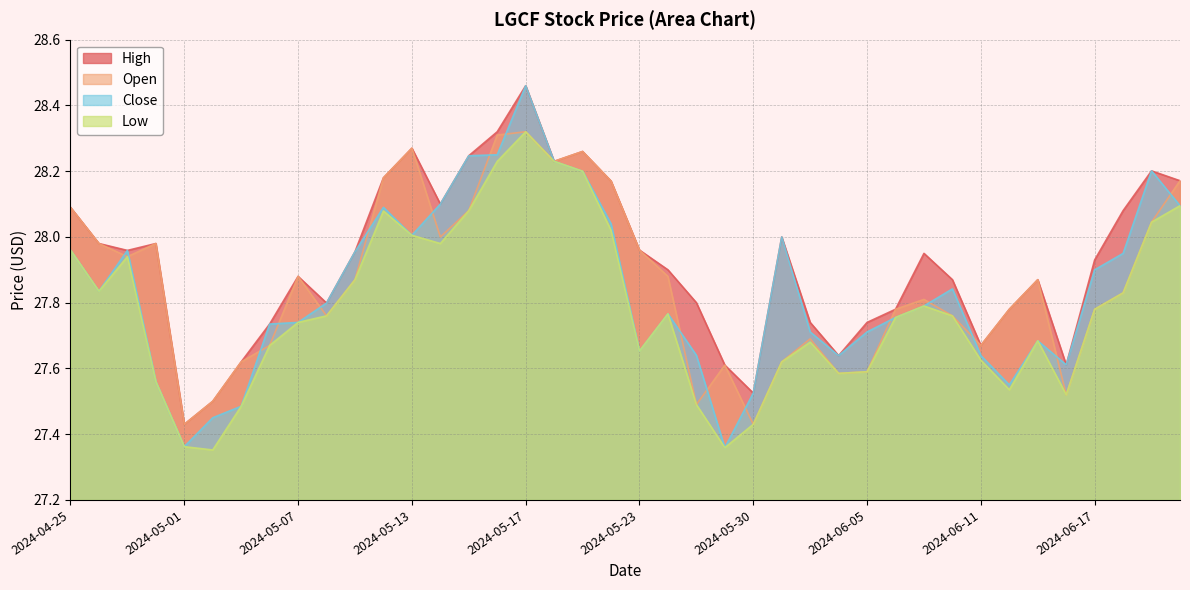

Does the chart display data point markers on the line(s)?

No